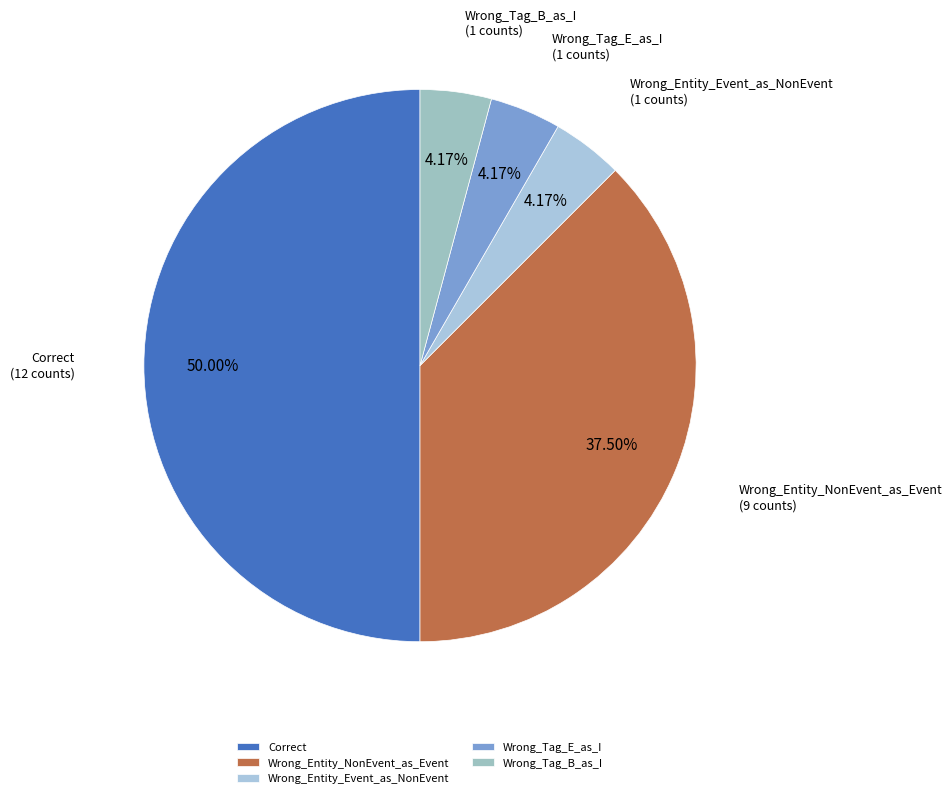

Does Wrong_Entity_NonEvent_as_Event represent more than half of the total?

No